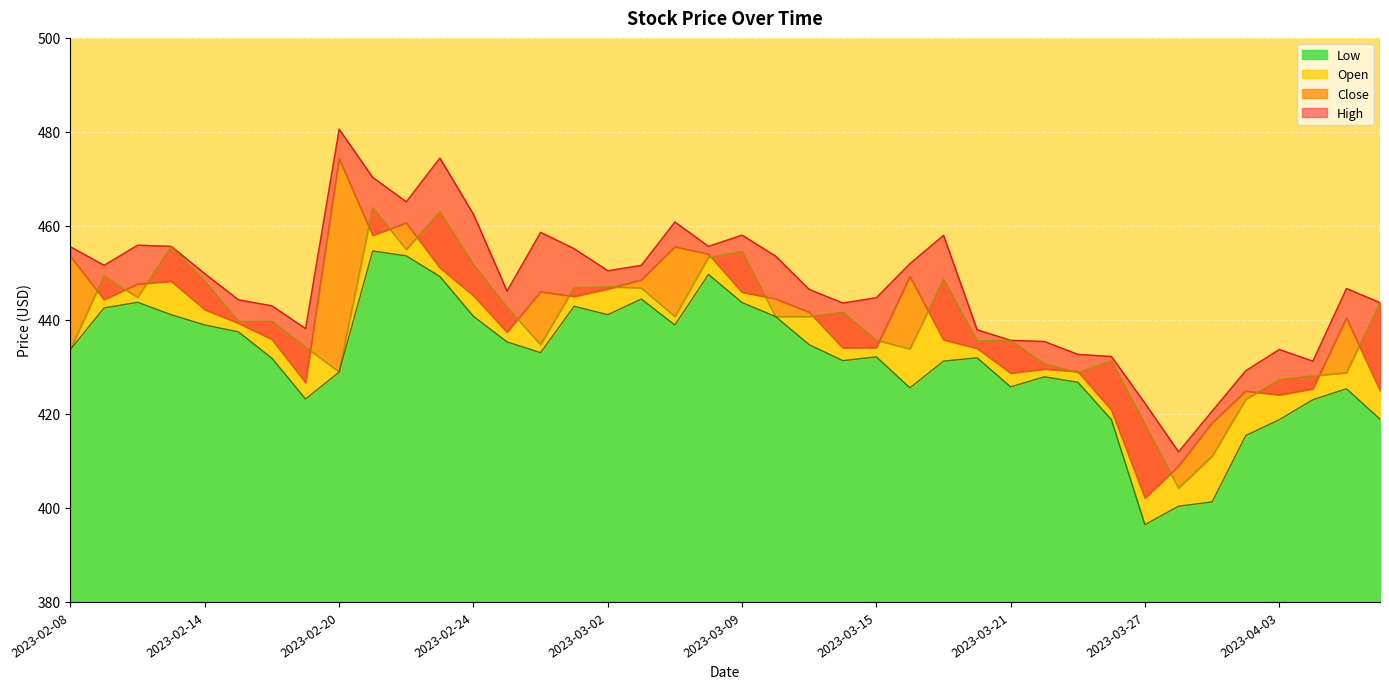

True or false: Close and High intersect in this chart.

False